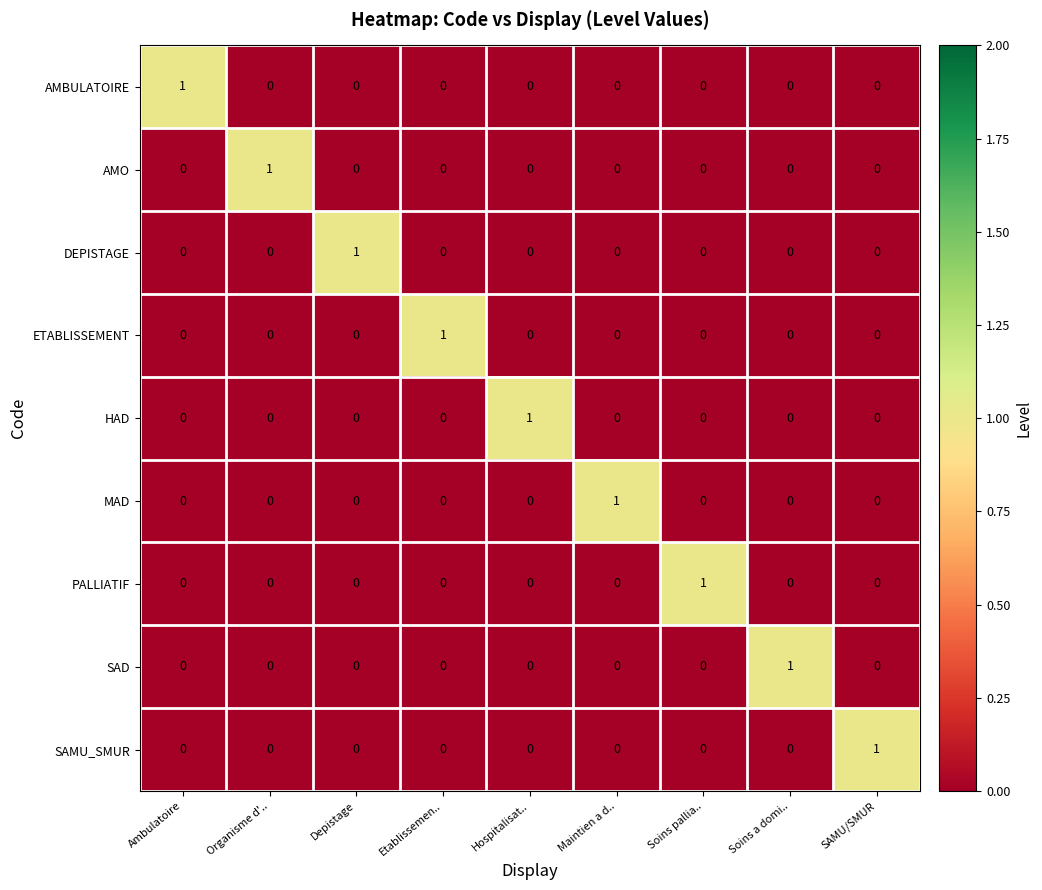

Count the MAD values in the range 0 to 1.

9